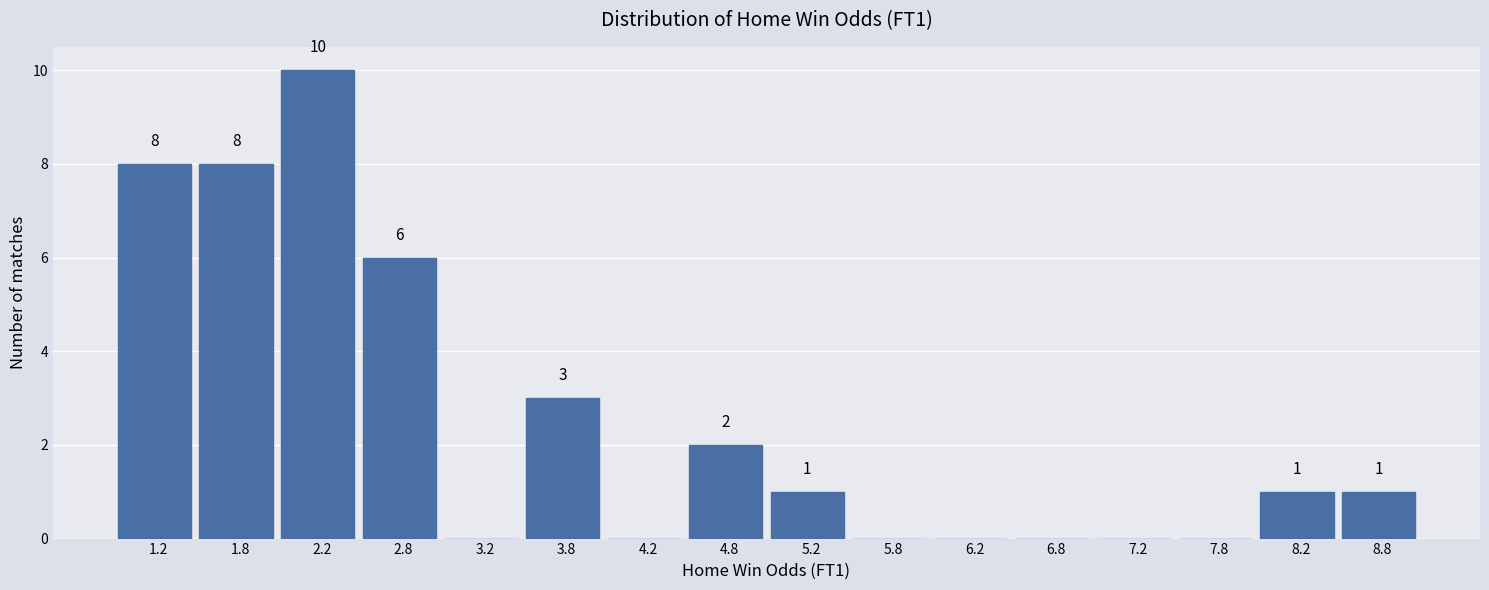

Which range on the x-axis has the tallest bar?

2.0 to 2.5